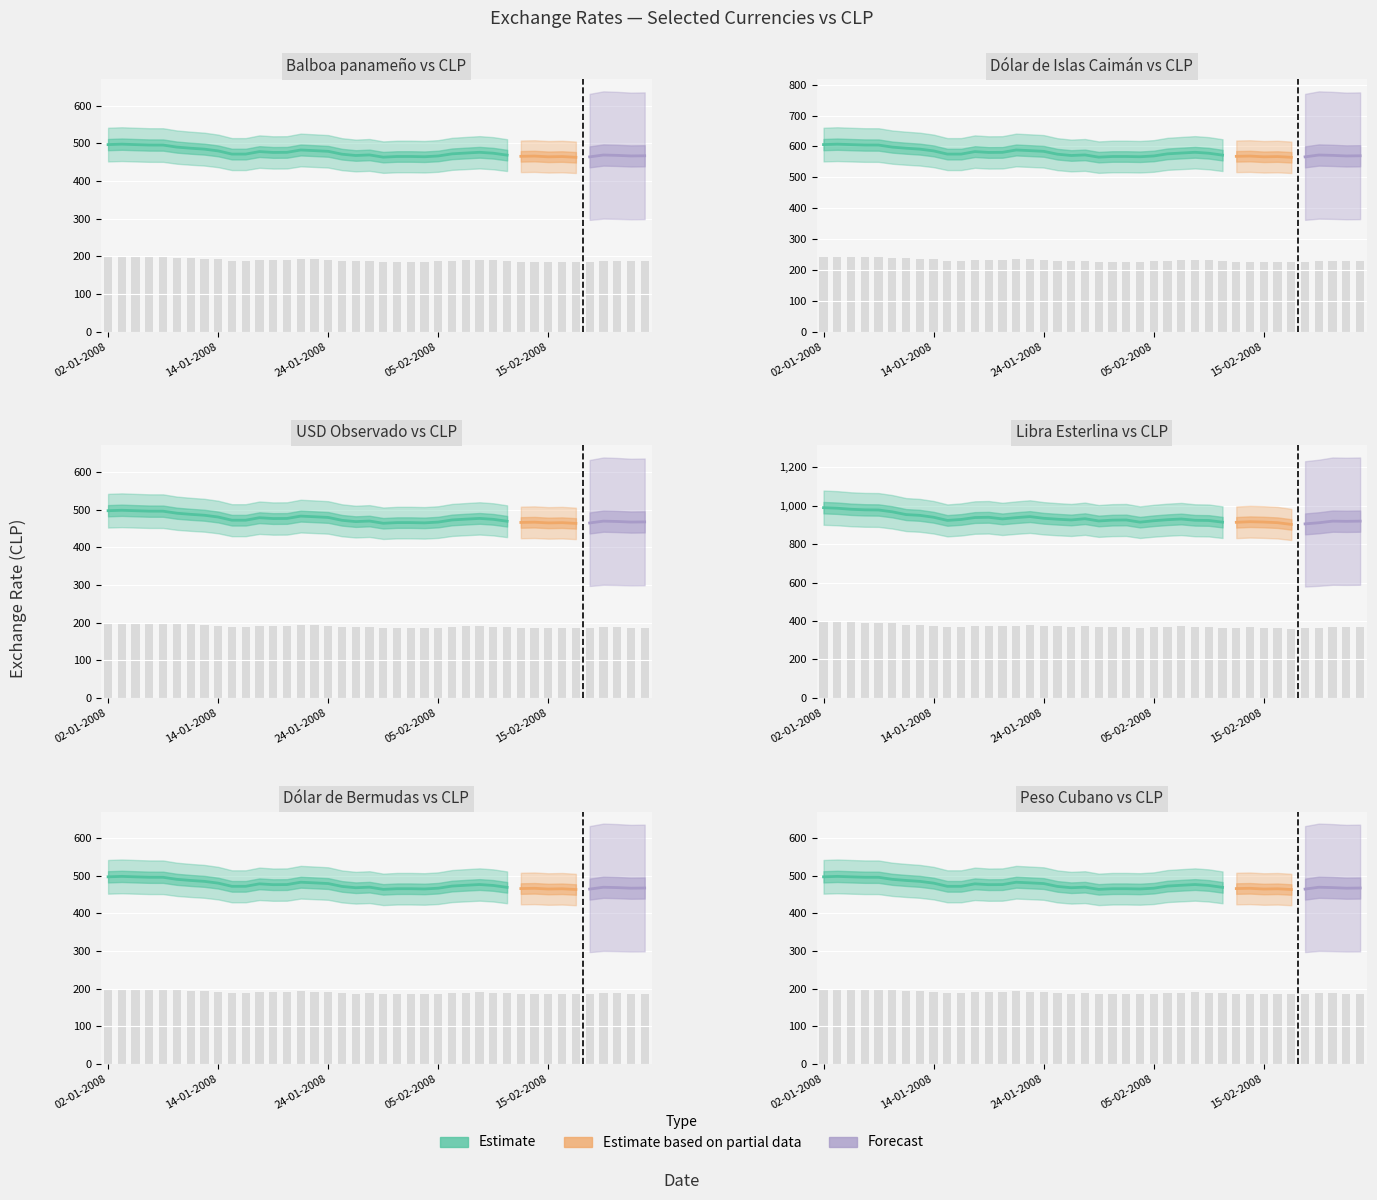

What position from the right is 21-01-2008?

27